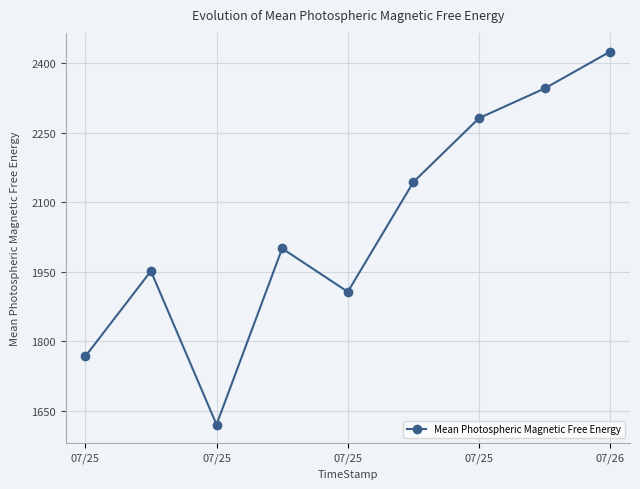

How many interior local valleys (lower than both neighbors) does the data have?

2